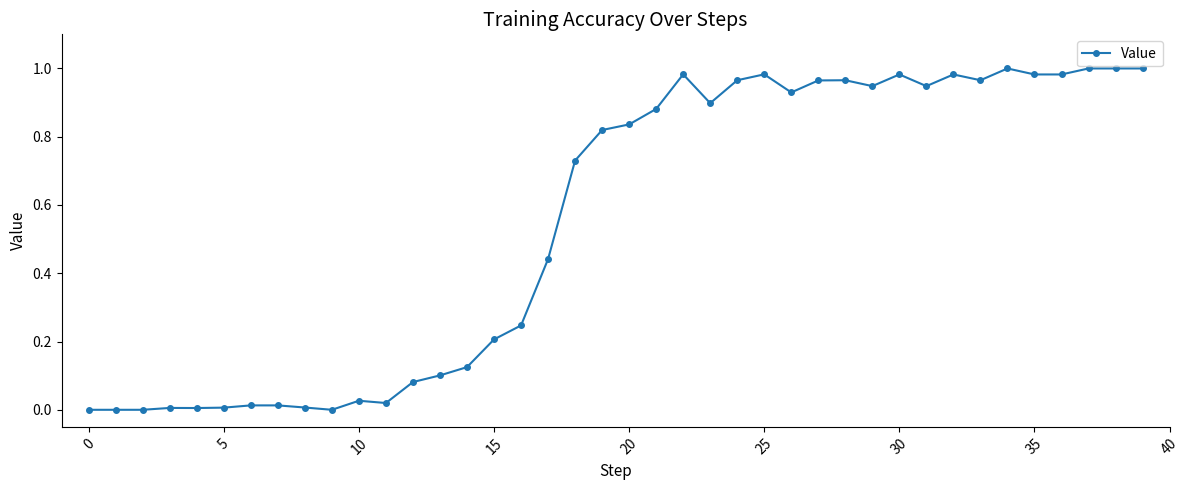

True or false: there are more than 2 points higher than both neighbors.

True